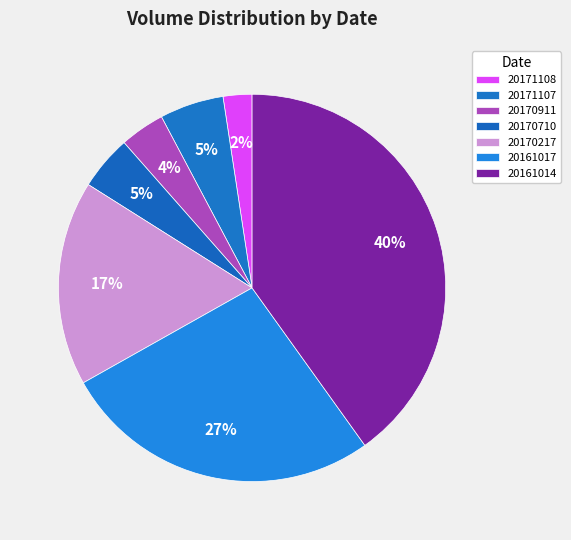

What is the total percentage of 20161017 and 20170710?

31.3%